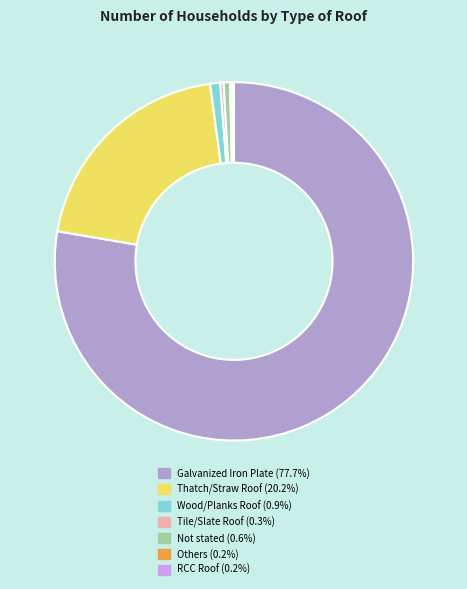

Is it true that Thatch/Straw Roof is 20% of the pie?

True